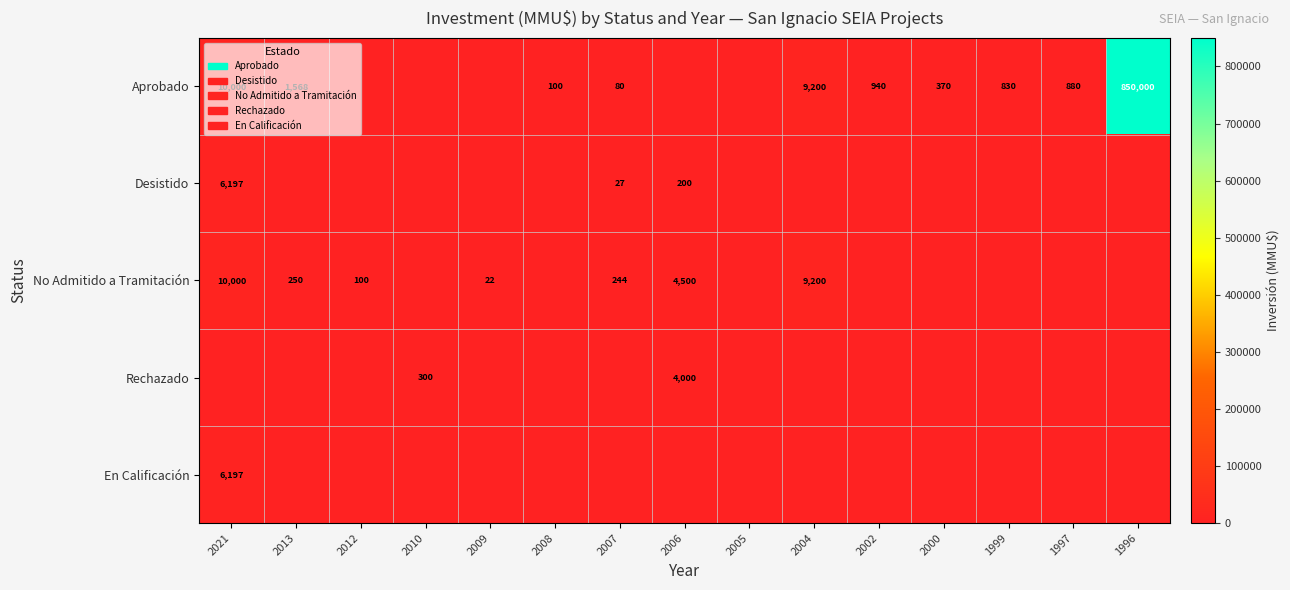

What is the sum of the Aprobado values at 2007 and 1999?

910